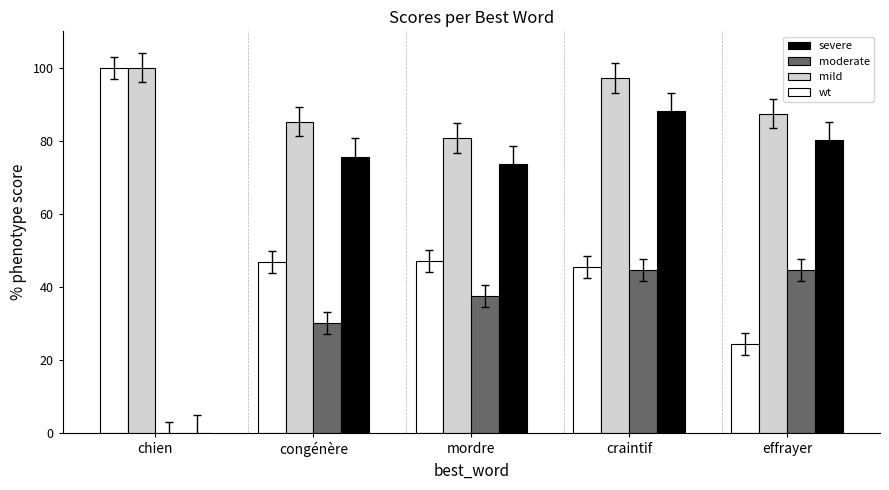

What is the total value across all series at congénère?

238.0